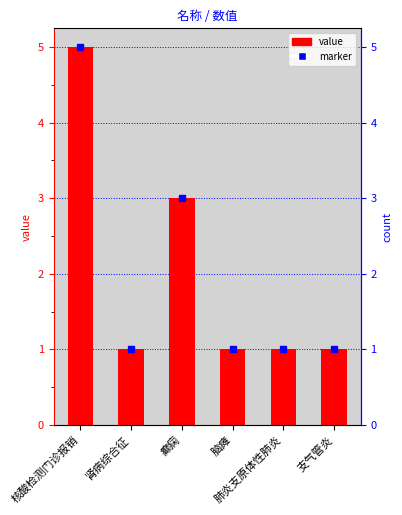

What position from the left is 肾病综合征?

2